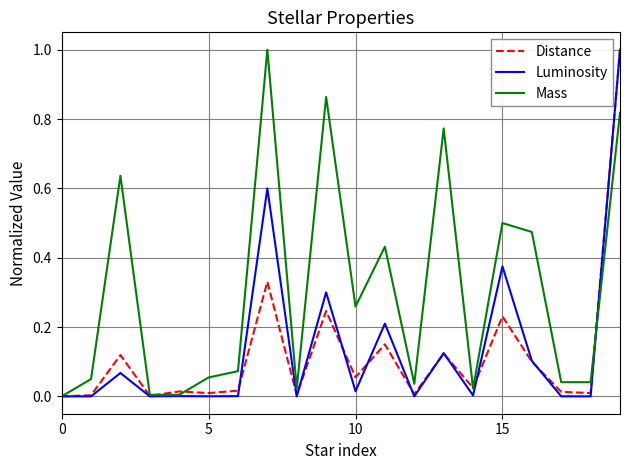

What is the maximum value shown in the chart?

1.0